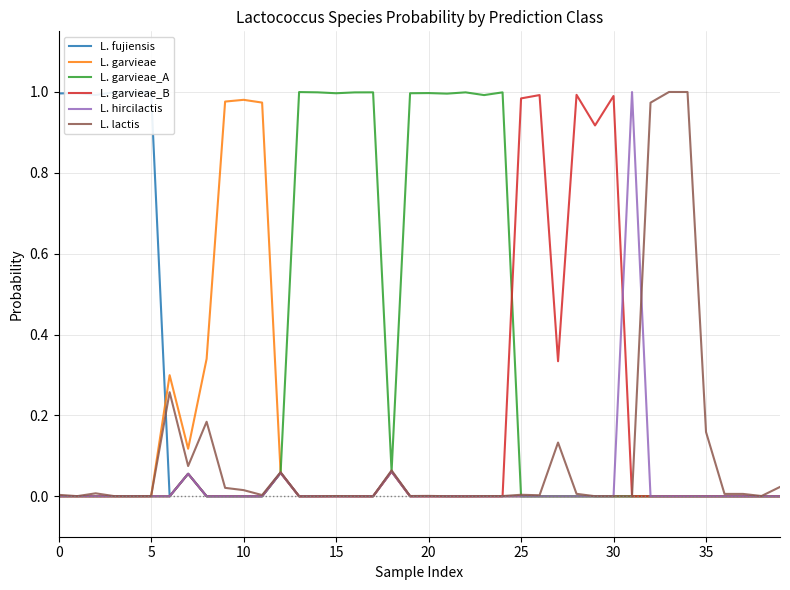

True or false: L. hircilactis and L. garvieae cross at least once.

False